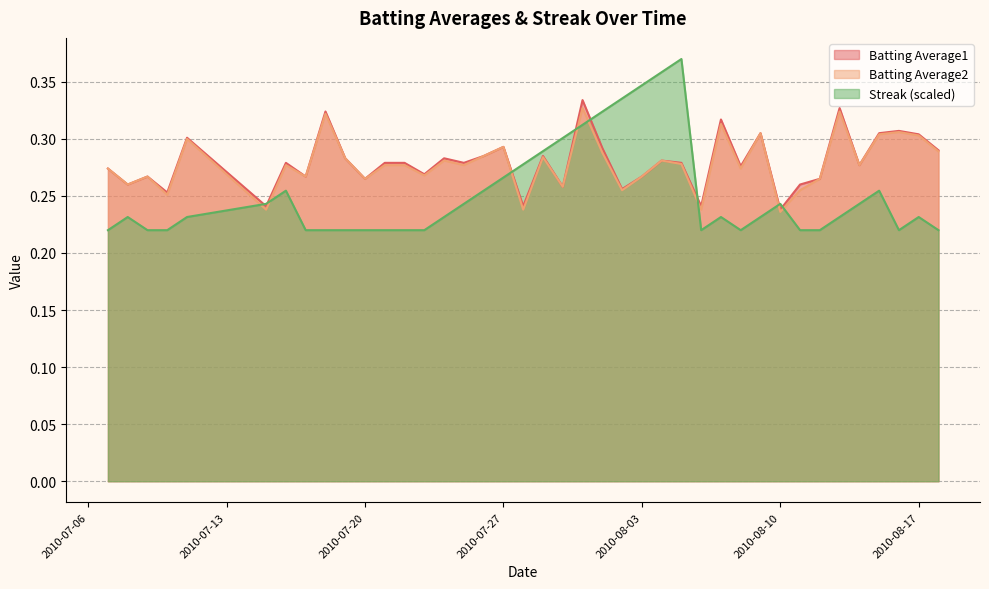

Which series ends up on top after the final intersection of Streak (scaled) and Batting Average2?

Batting Average2